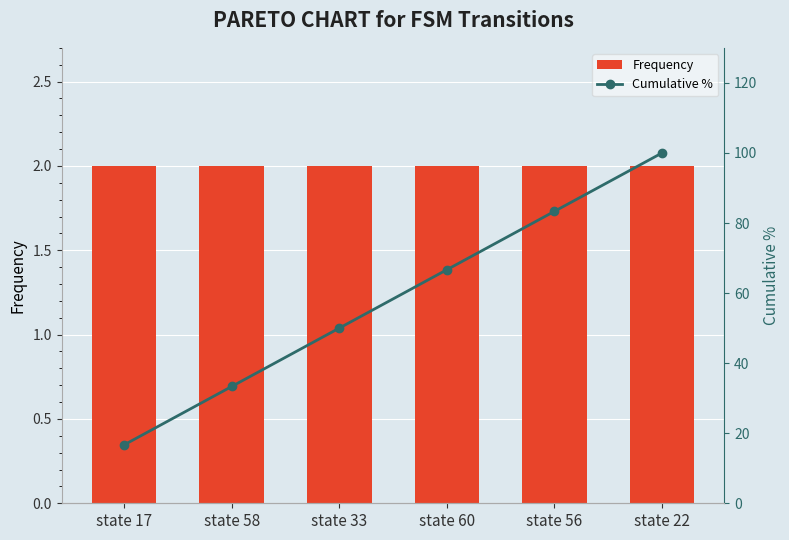

At which category does the chart reach its minimum across all series?

state 17